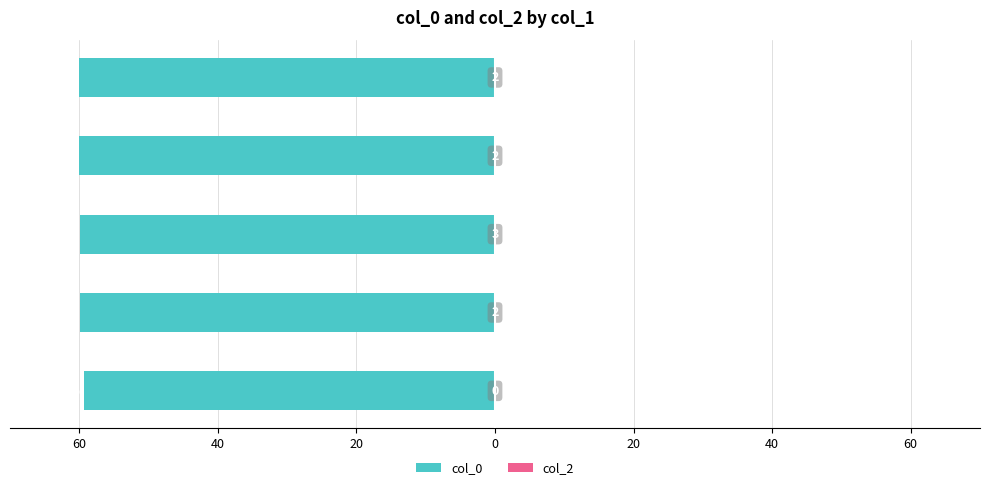

Count the number of data series in this chart.

2